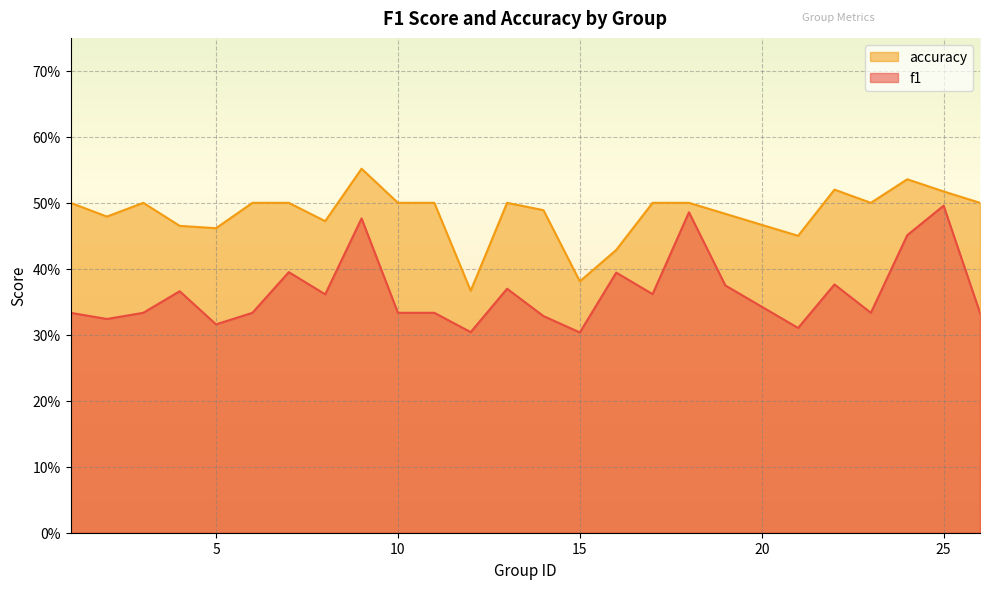

What is the difference between the second highest and second lowest values in the accuracy series?

0.2